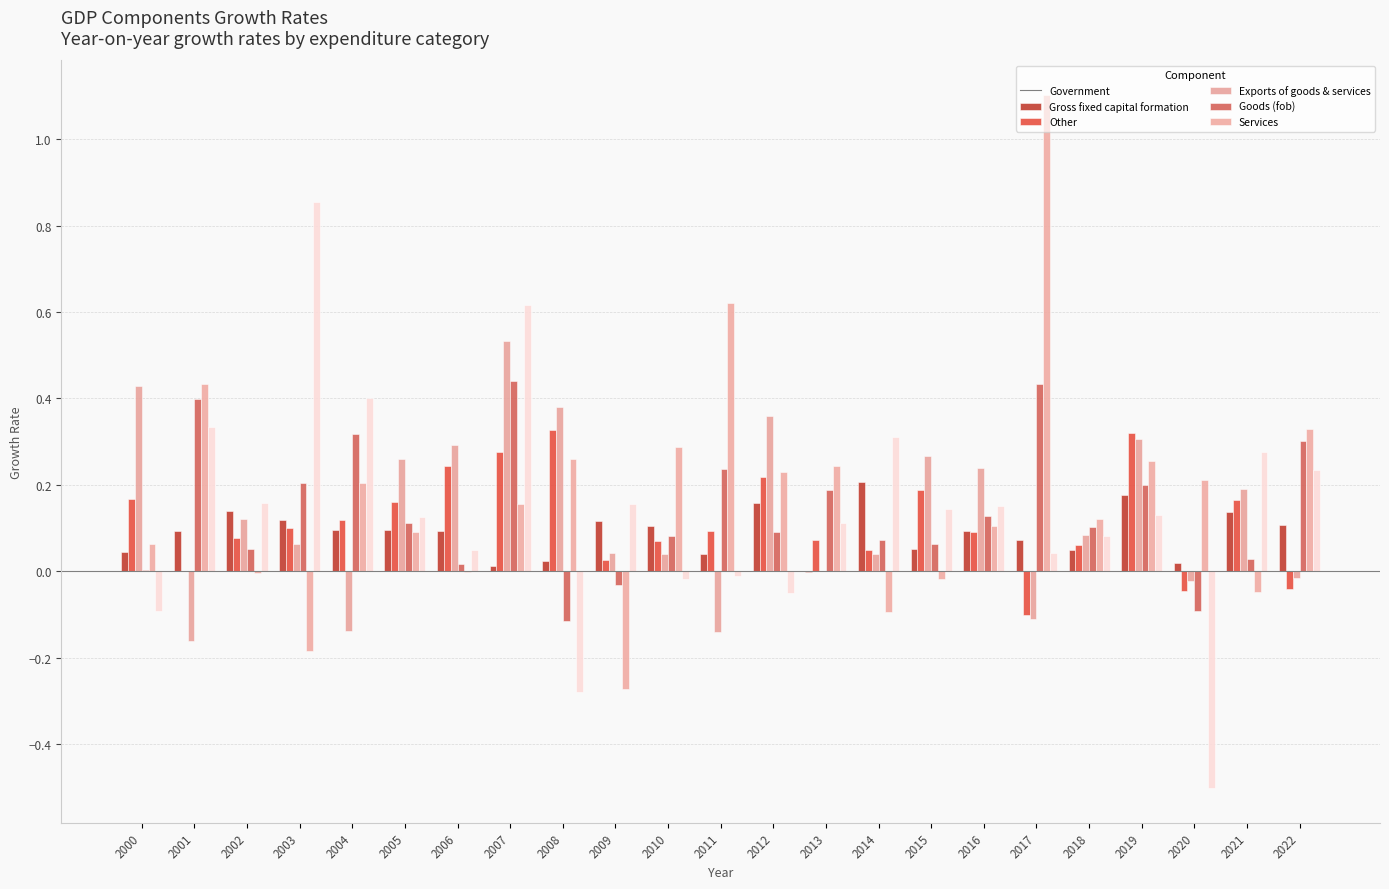

What is the greatest value displayed?

1.1